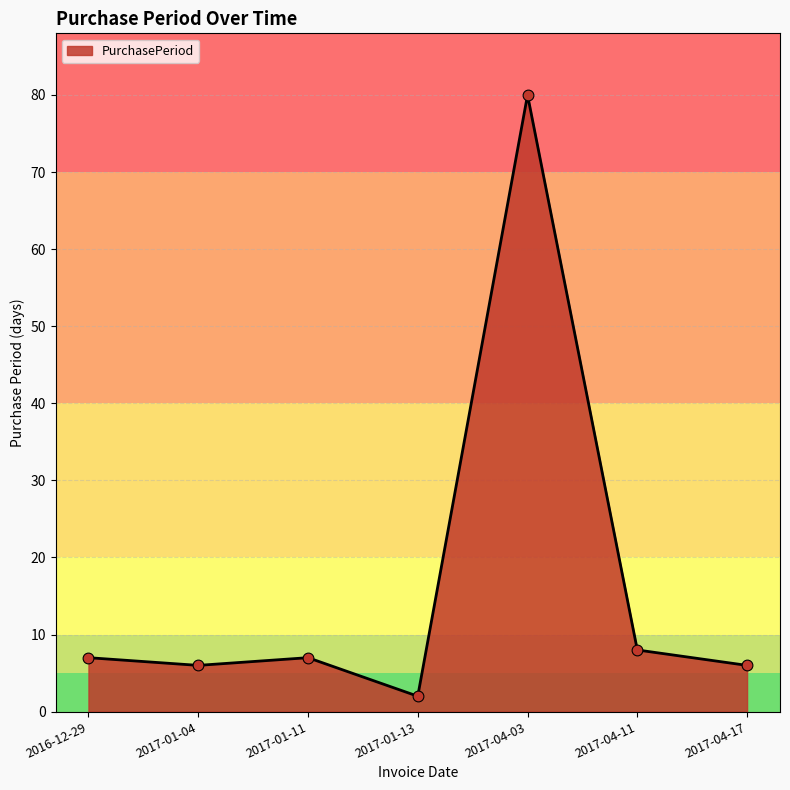

Approximately how many times larger is the value at 2017-01-11 compared to 2017-01-04?

1.2